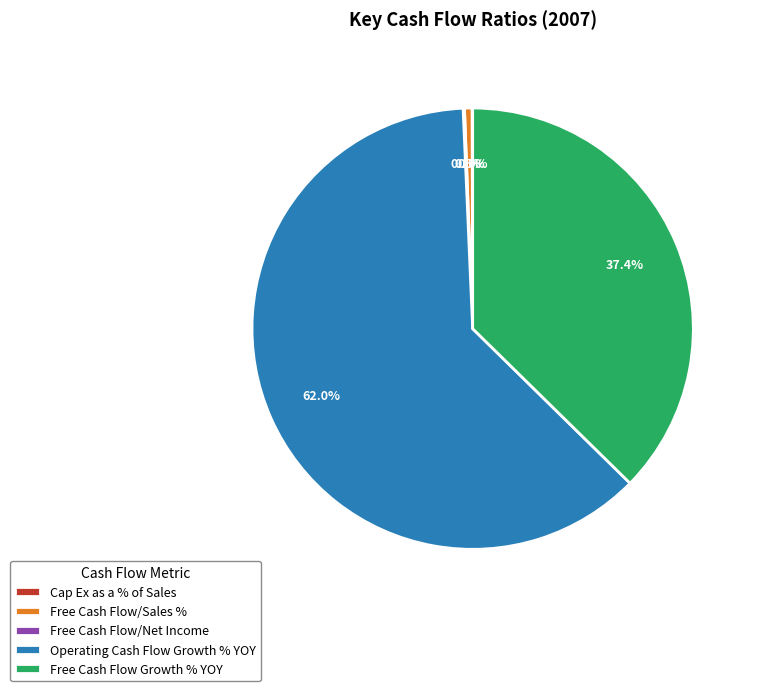

What is the majority slice?

Operating Cash Flow Growth % YOY